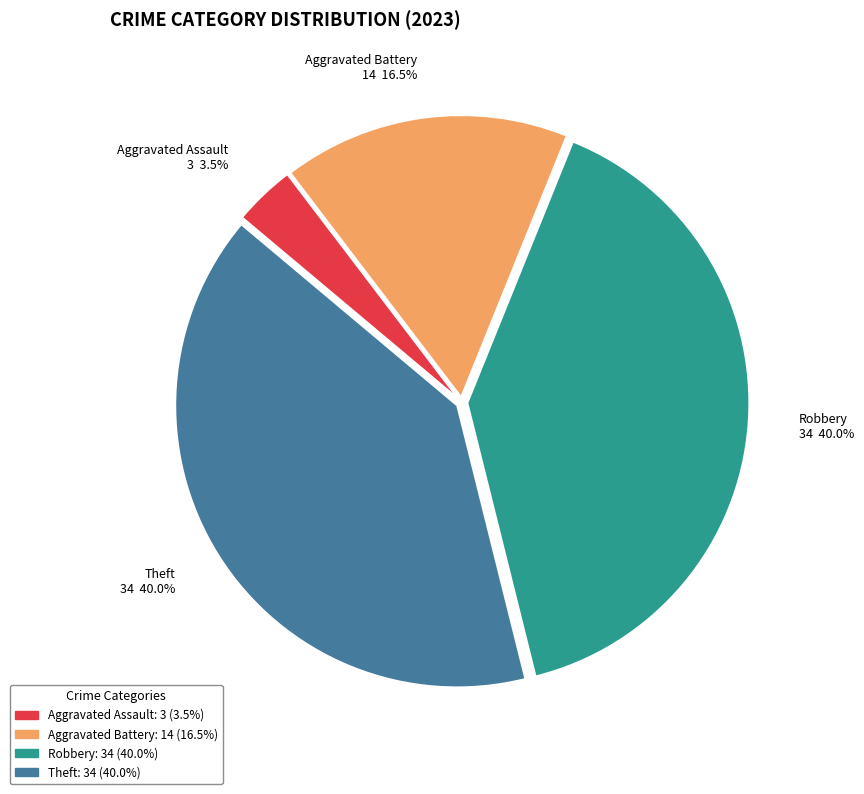

Between Robbery and Aggravated Assault, which is larger?

Robbery